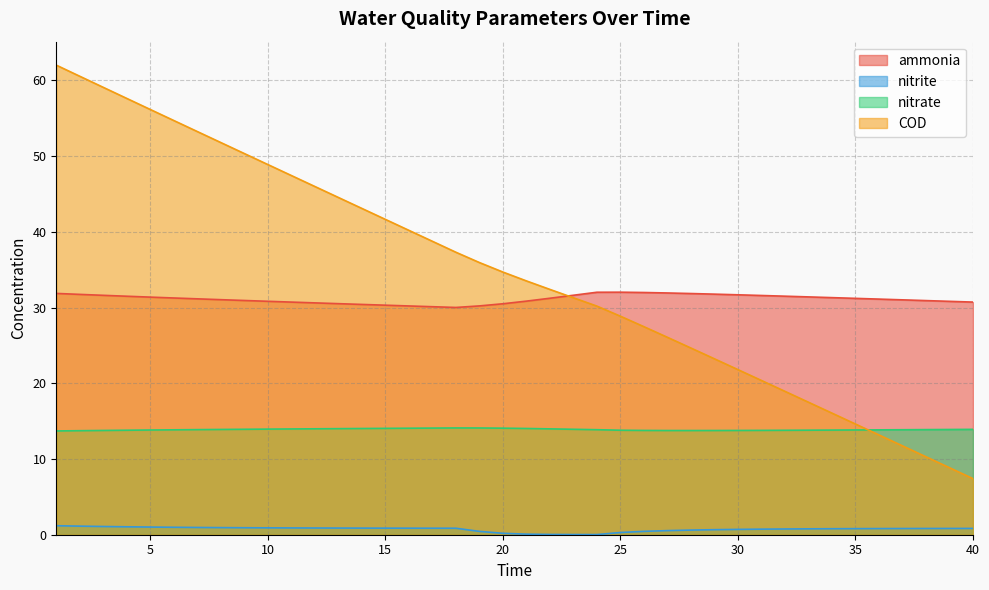

Where is nitrite nearest to the value 0?

24